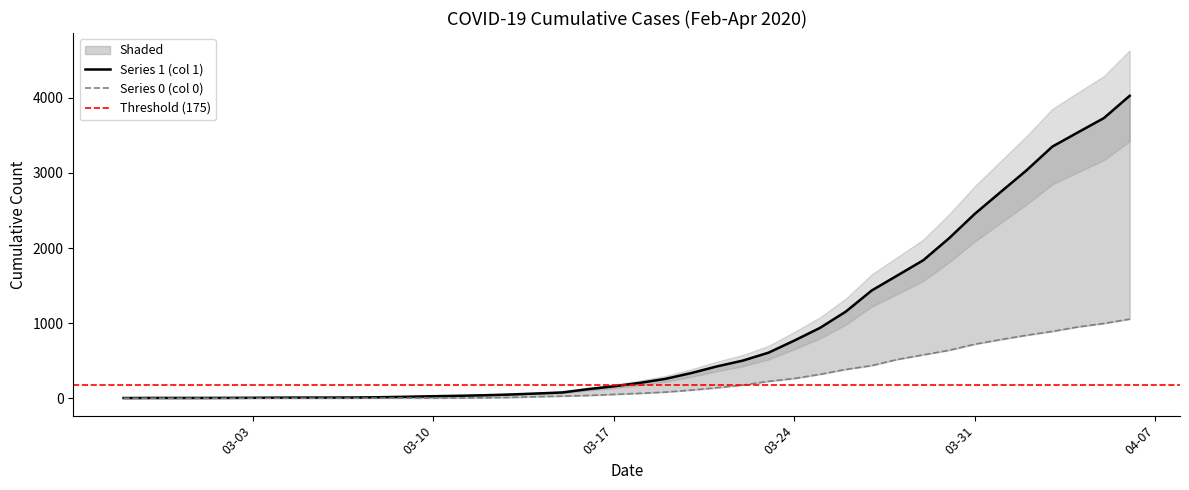

What are all the series names shown in the legend?

1, 0